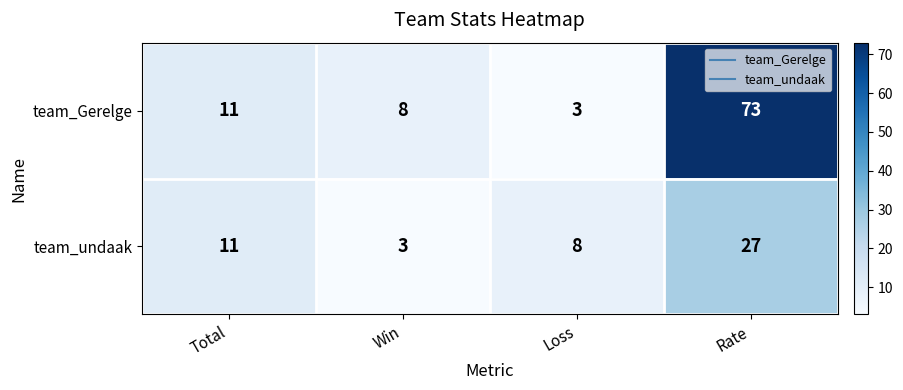

The value of team_undaak at Win is 5. True or false?

False